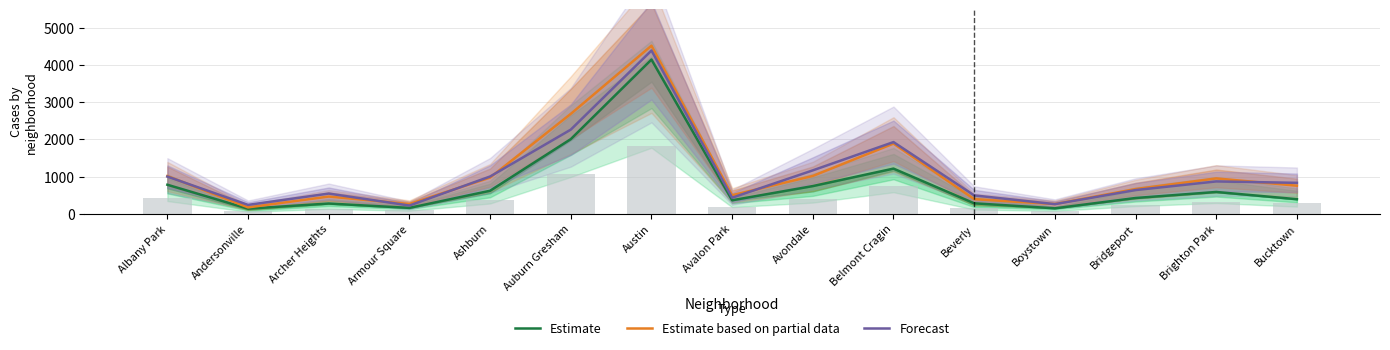

Rank the series at Avondale from highest to lowest value.

Forecast, Estimate based on partial data, Estimate